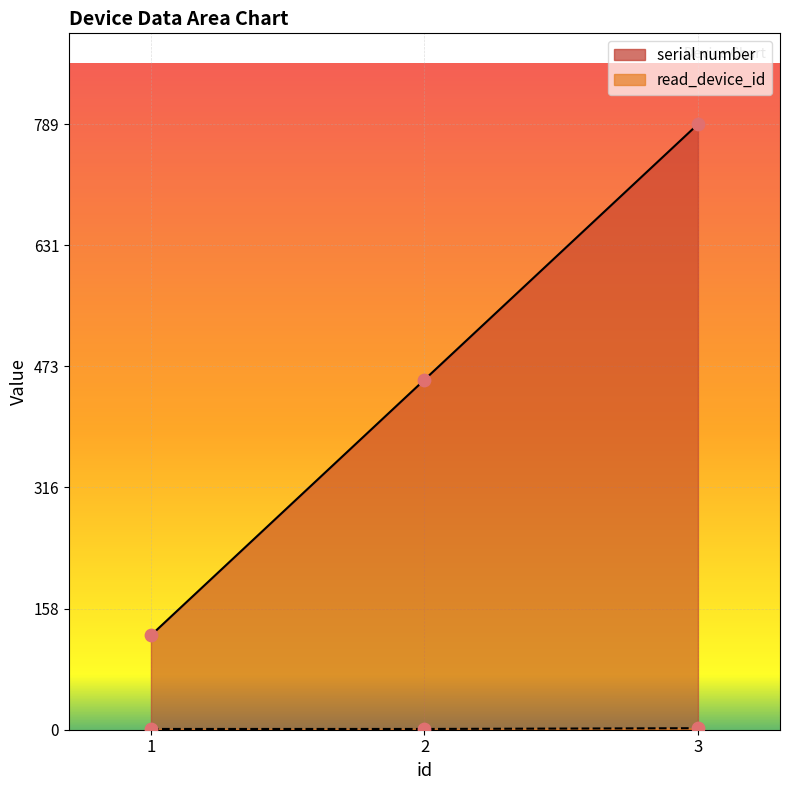

Which series has the largest total across all categories?

serial number